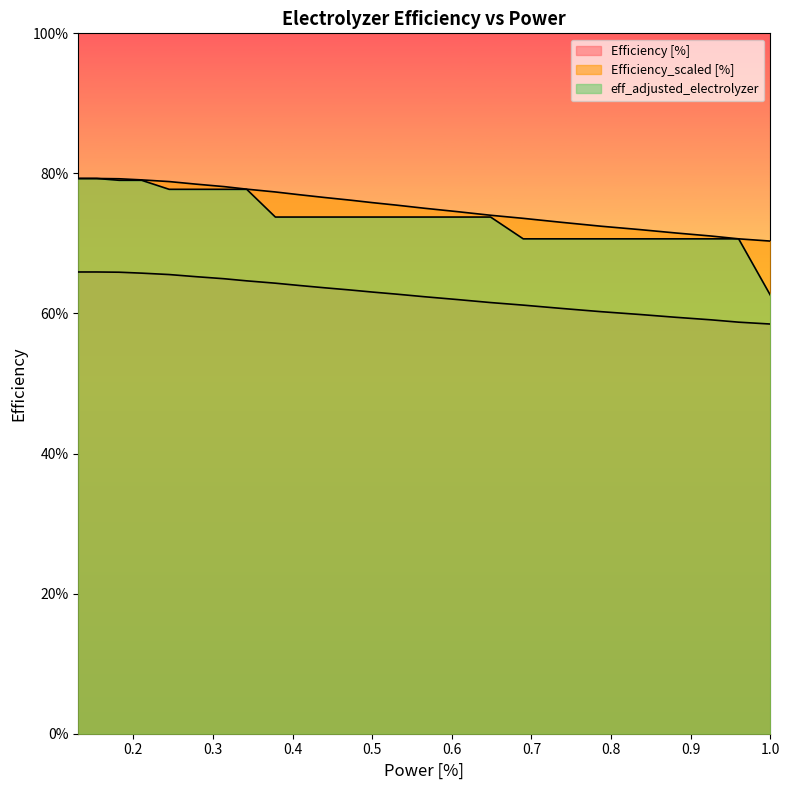

The value of eff_adjusted_electrolyzer at 13 is 0.2. True or false?

False